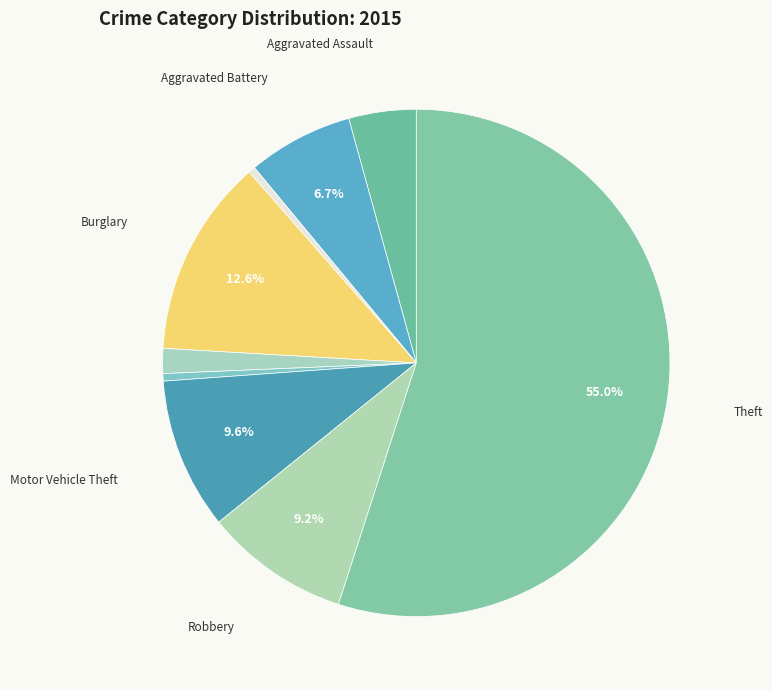

Rank the categories by value from highest to lowest.

Theft, Burglary, Motor Vehicle Theft, Robbery, Aggravated Battery, Aggravated Assault, Criminal Sexual Assault, Homicide, Arson